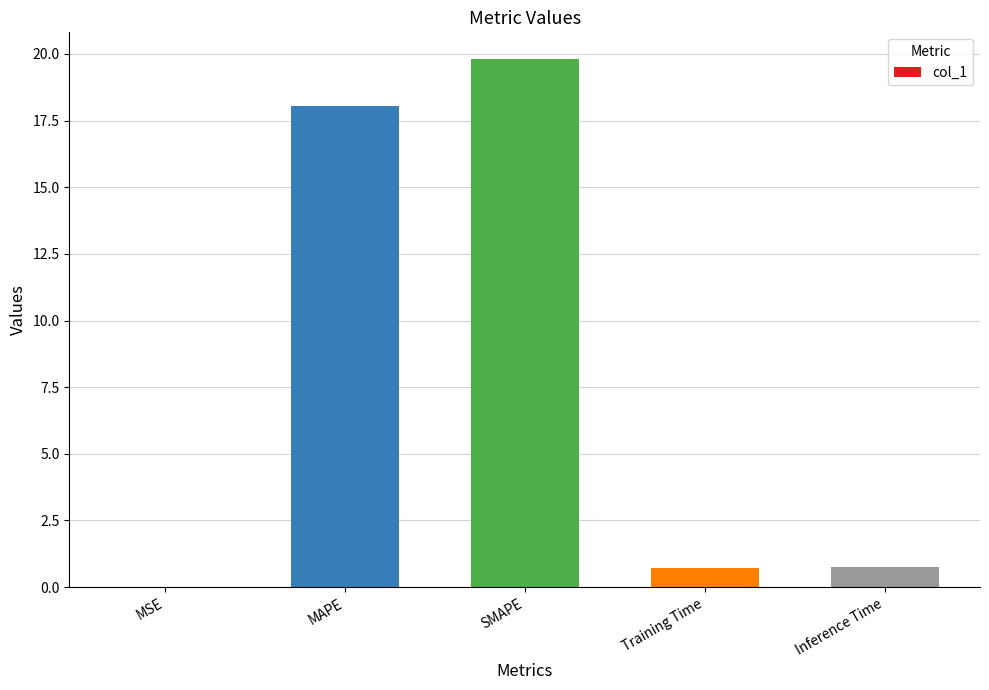

What is the sum of all values?

39.3